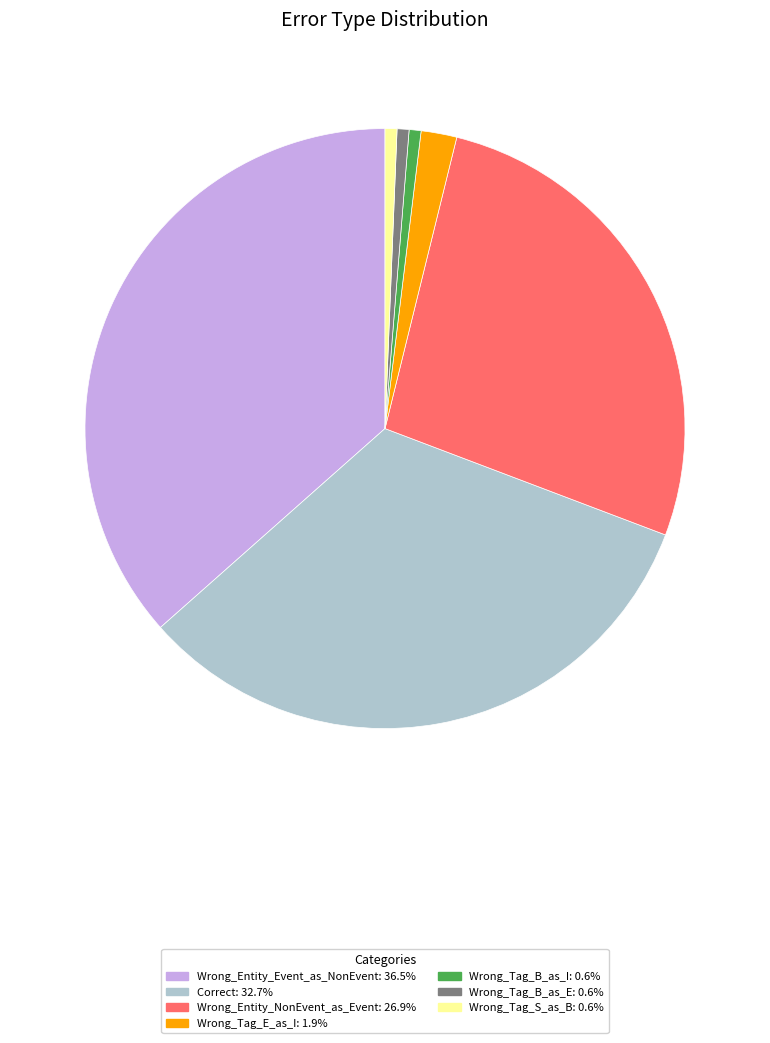

True or false: Wrong_Entity_NonEvent_as_Event accounts for 27% of the total.

True